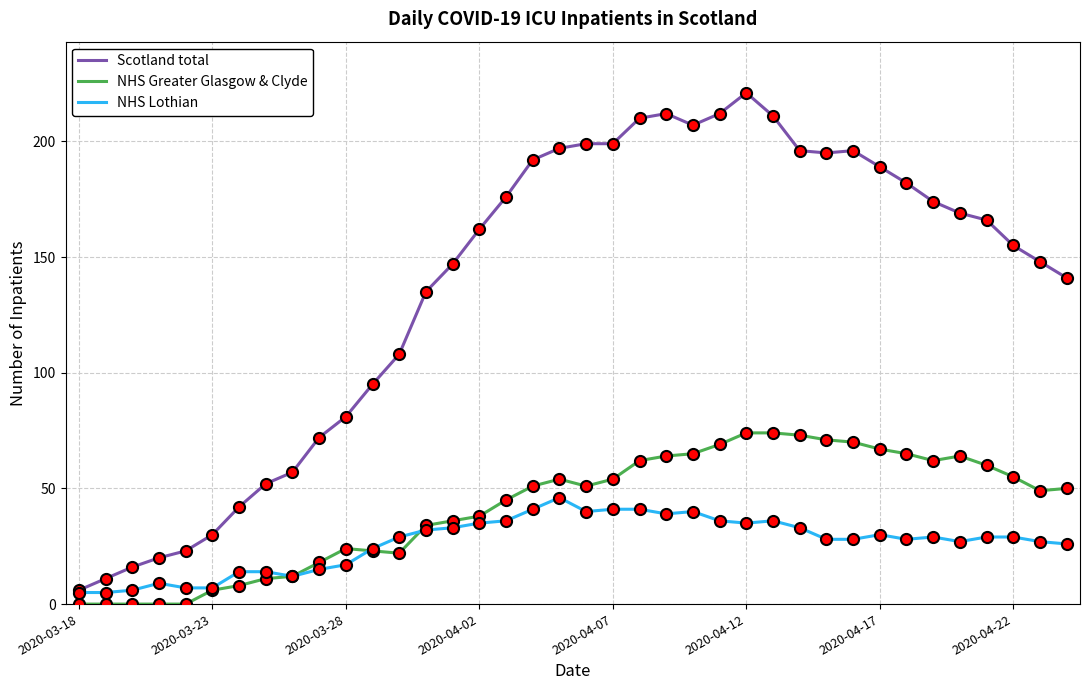

What is the difference between the maximum and minimum values in the NHS Lothian series?

41